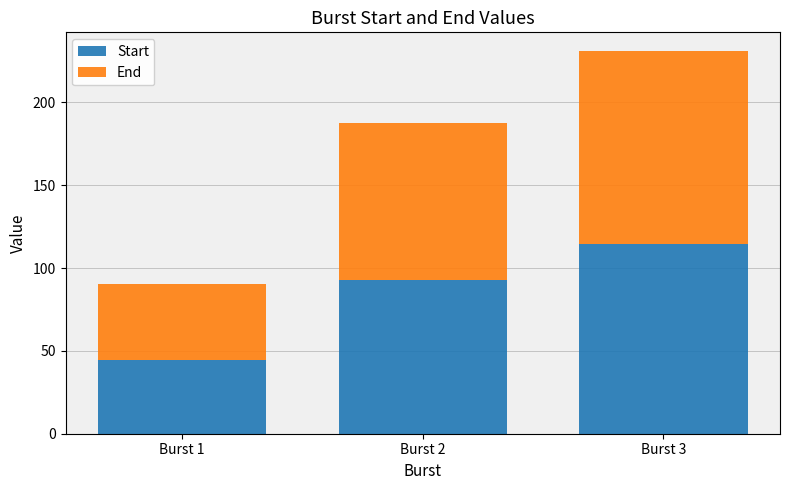

What is the difference between the second highest and minimum values in the Start series?

48.0